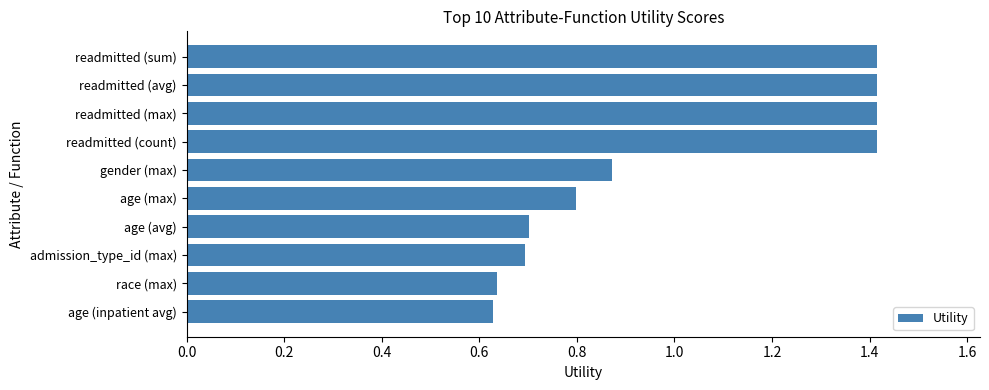

Does the chart contain any negative values?

No